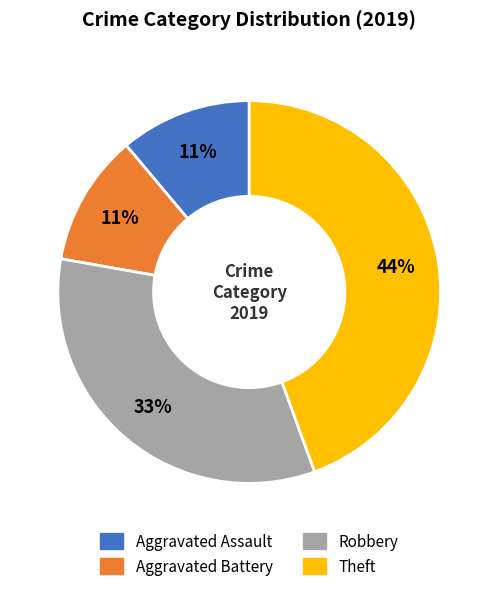

Count the number of slices in the pie.

4